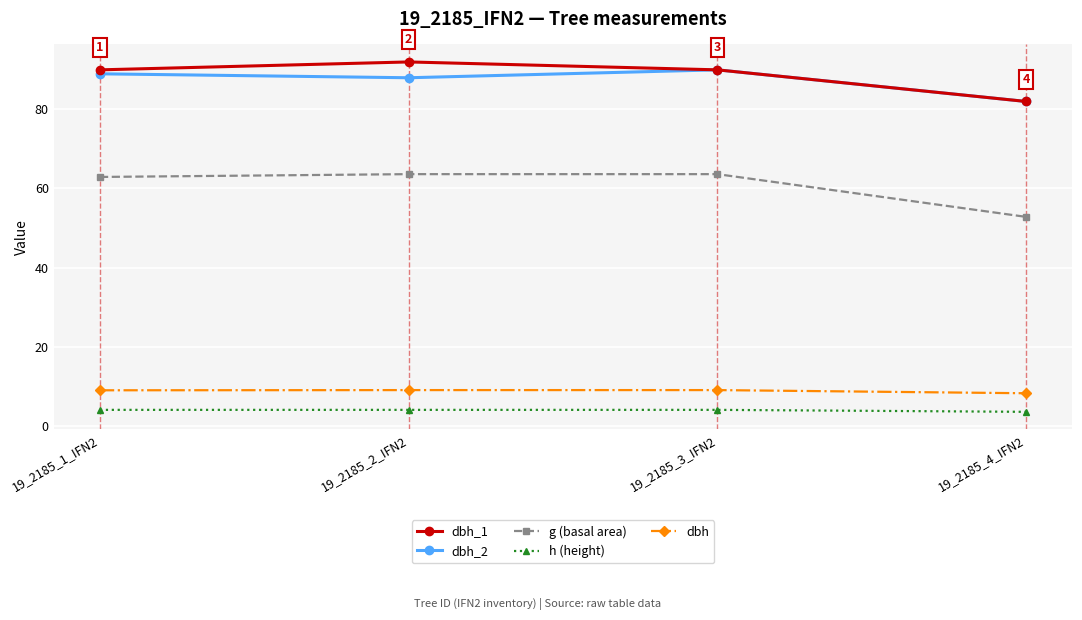

Is this an area chart (filled region under the line)?

No